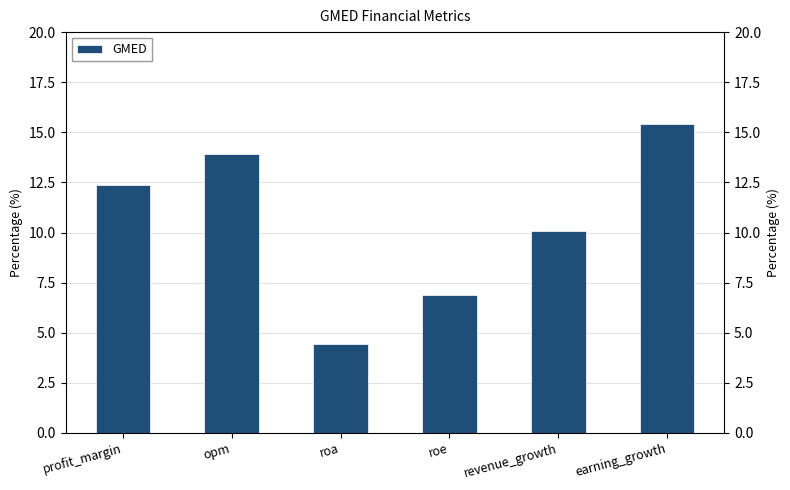

Reading left to right, transcribe all the data shown in this chart.

12.4	13.9	4.5	6.9	10.1	15.4